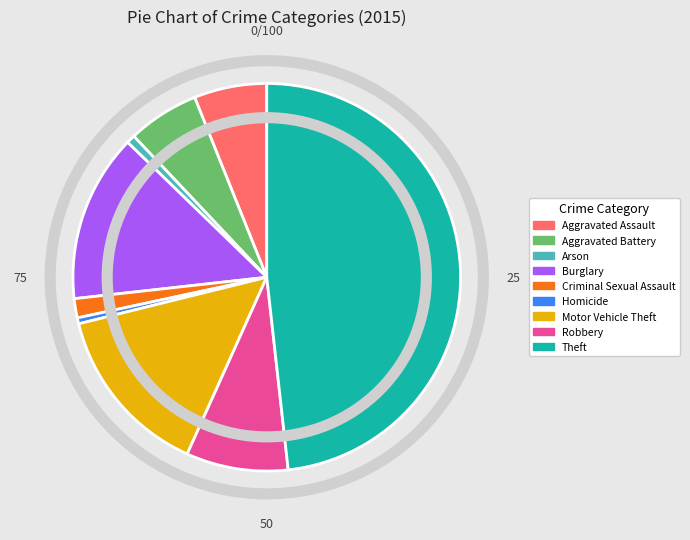

Is the sum of Theft and Arson greater than half?

No